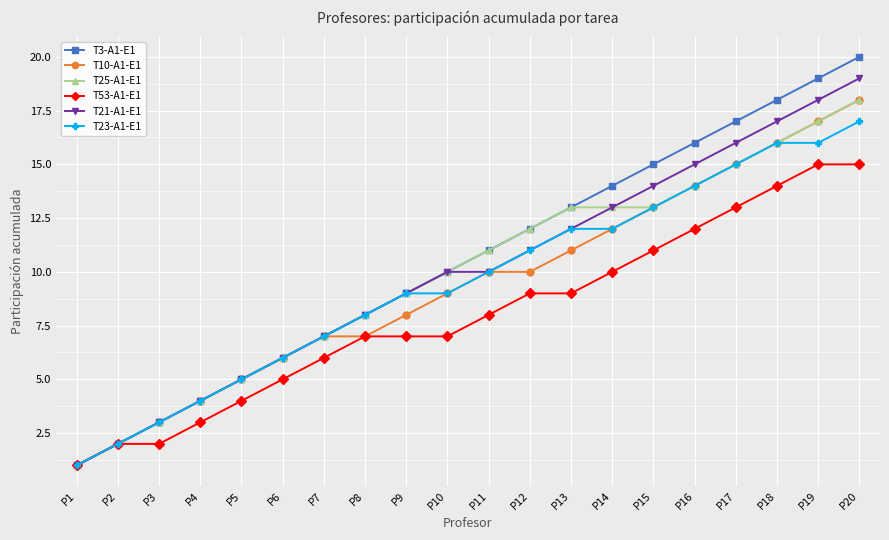

At which label is T25-A1-E1 closest to 9?

P9